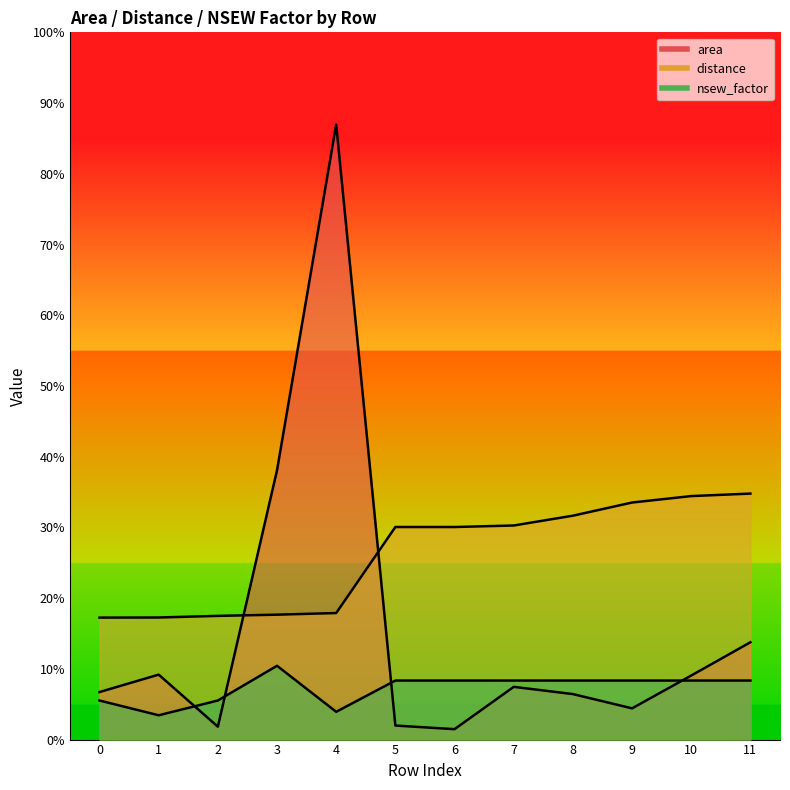

How many lines are shown in the chart?

3